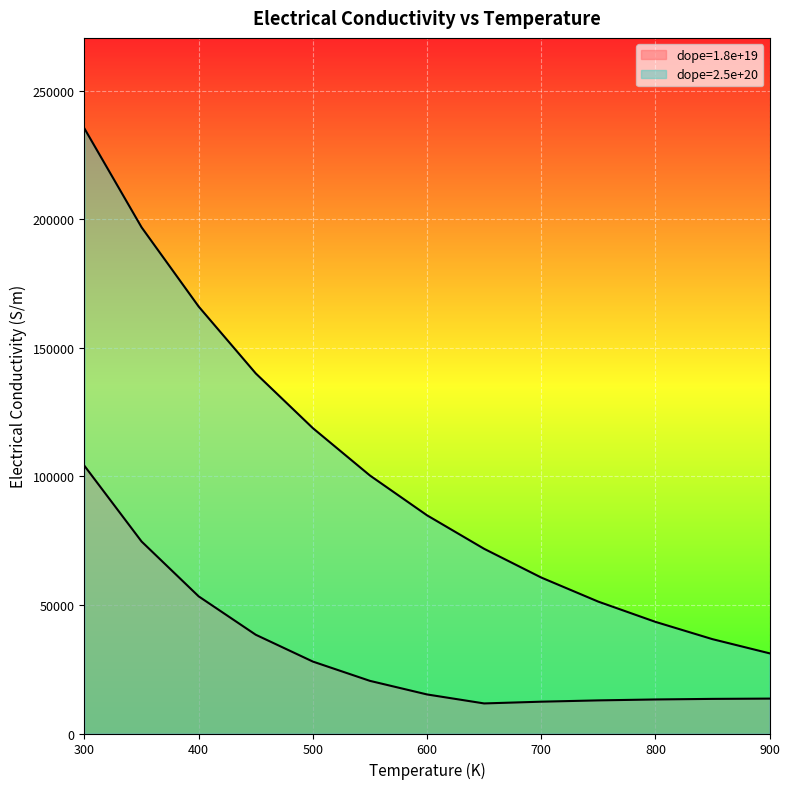

List the series in order of their overall mean, highest first.

dope=2.5e+20, dope=1.8e+19